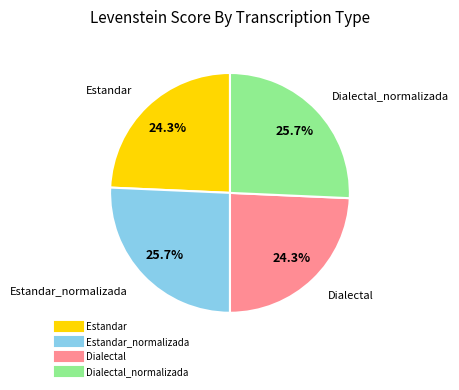

Is there a majority slice in this chart?

No